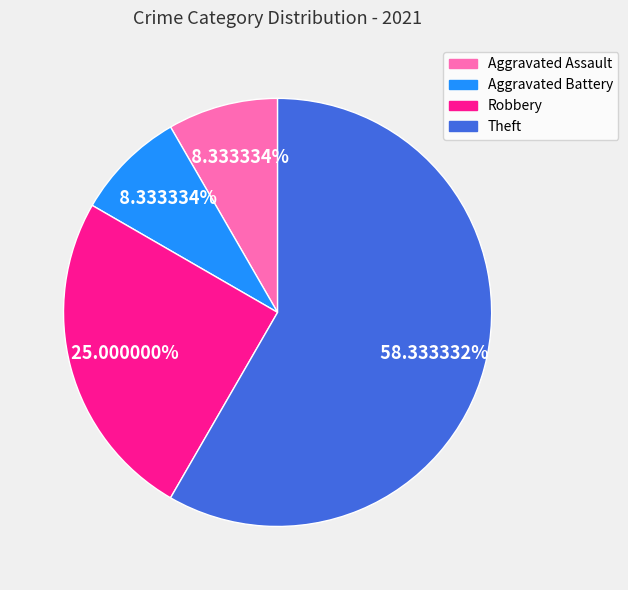

What is the largest slice in the pie chart?

Theft